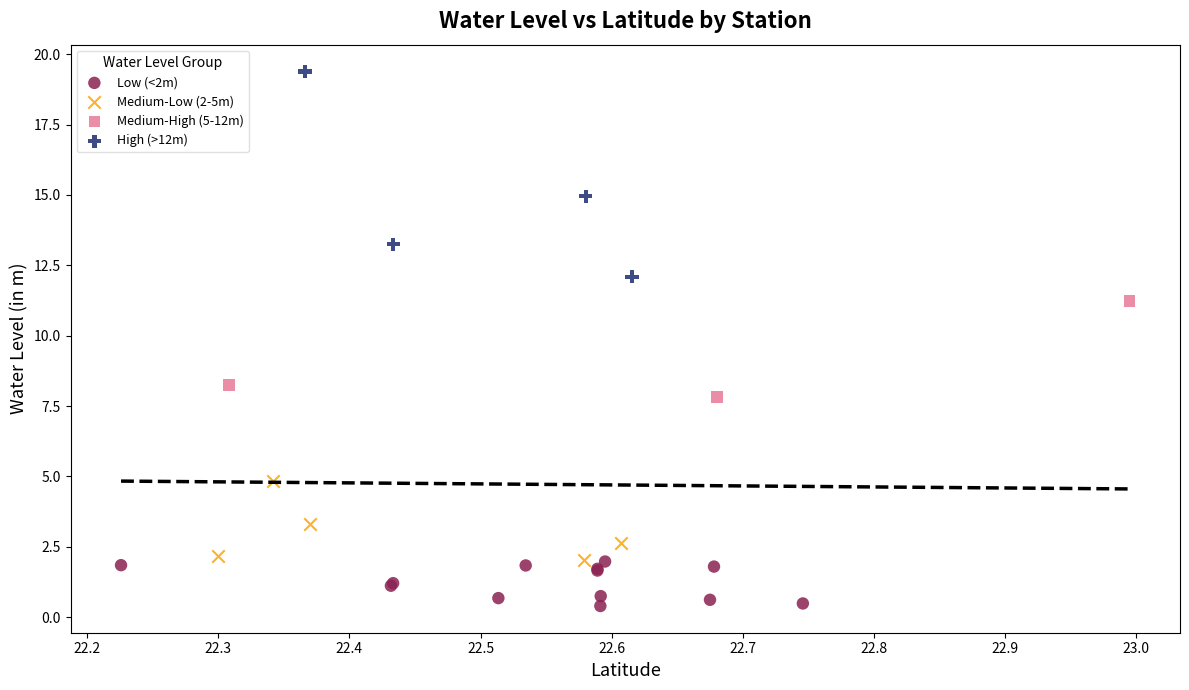

Which series has the widest spread of Y values?

High (>12m)